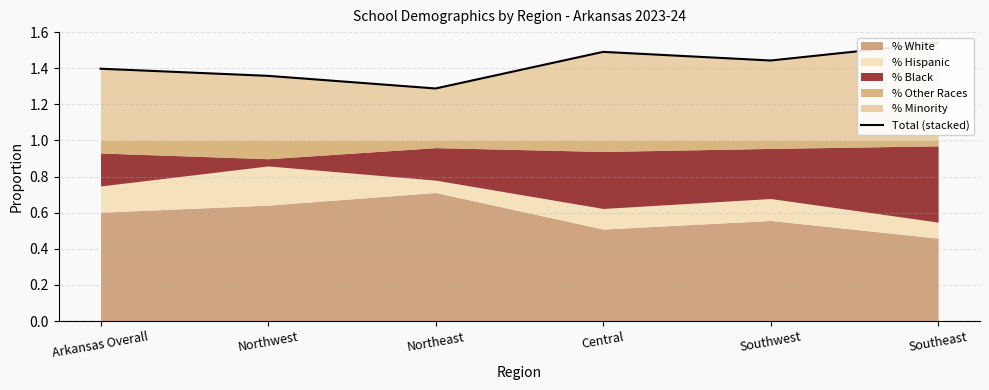

What is the sum of all values?

8.5